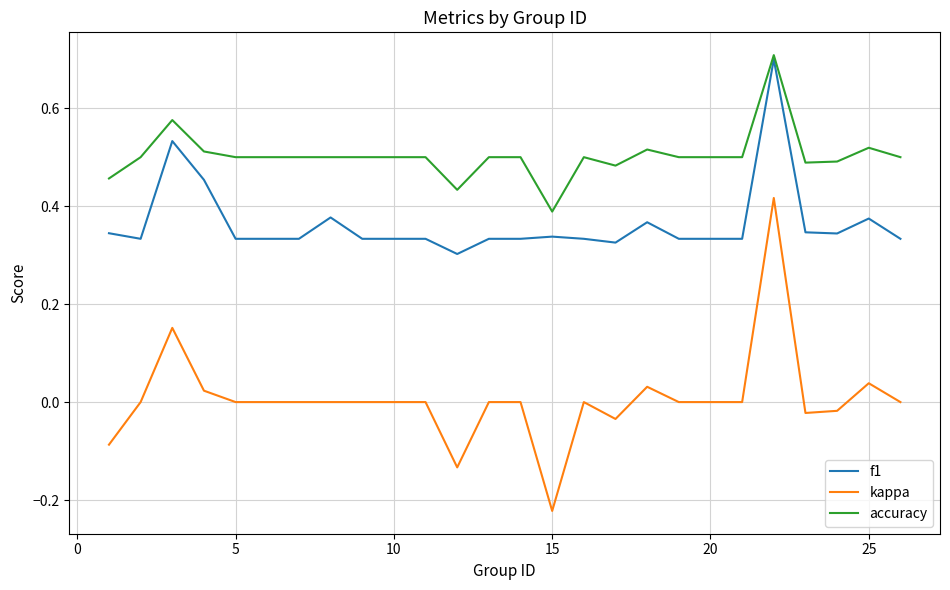

What is the sum of all accuracy values?

12.6